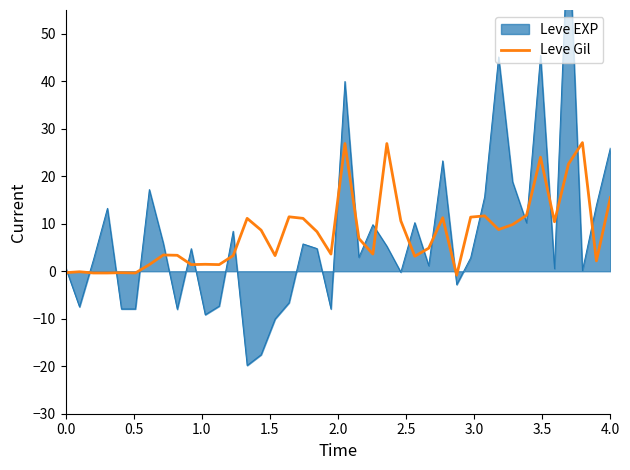

What is the highest value of the Leve Gil series?

27.1